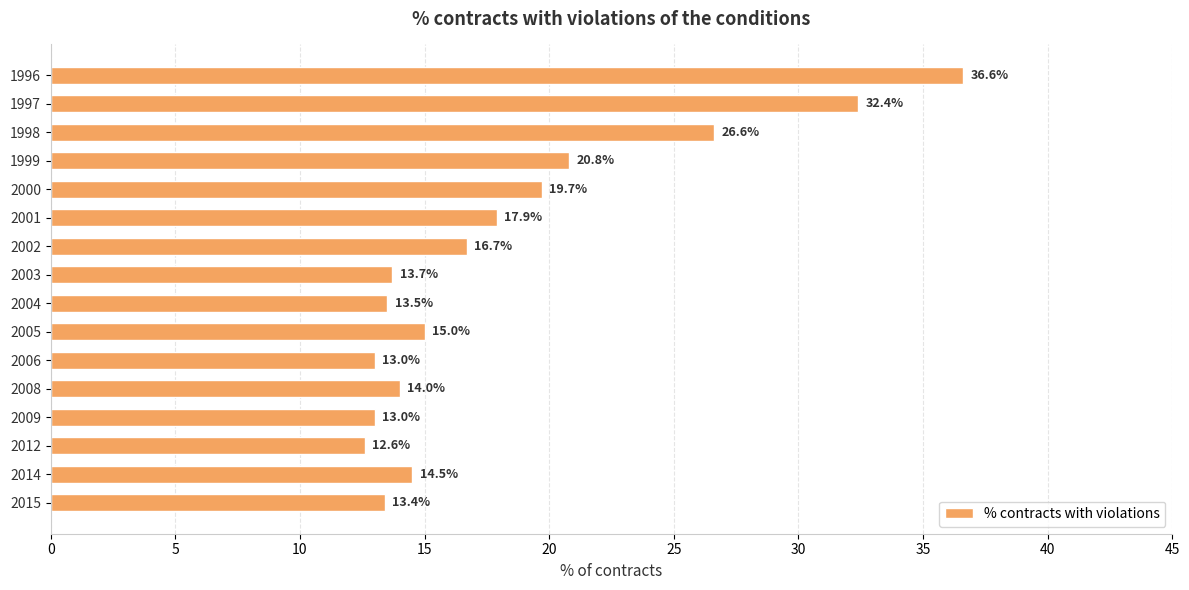

At which label is the value closest to 24?

1998